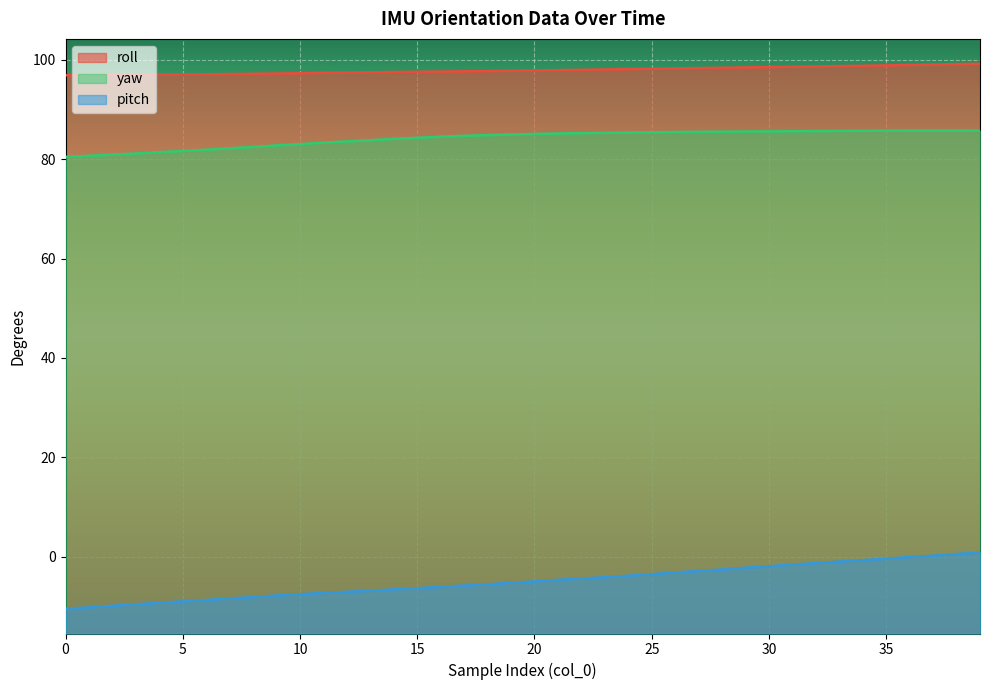

What is the difference between the highest and lowest values at 9?

105.0